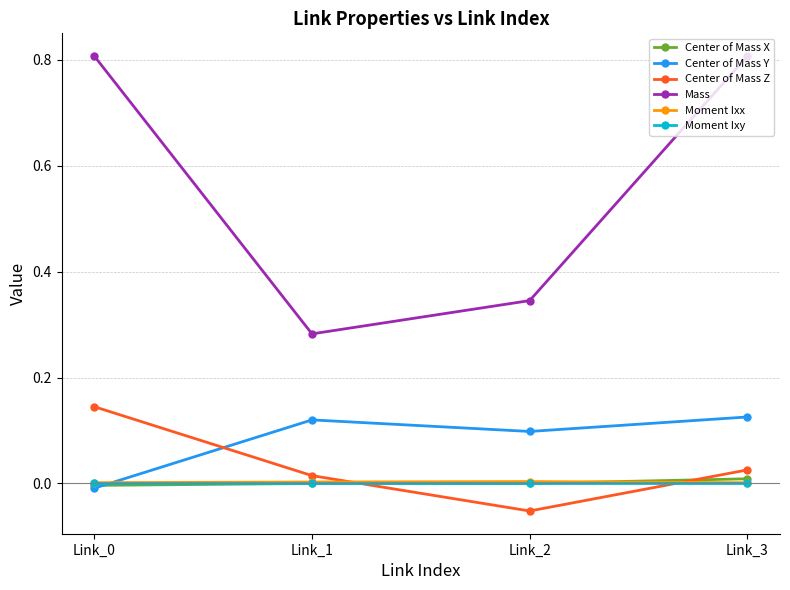

Where is Center of Mass Z nearest to the value 0?

Link_1